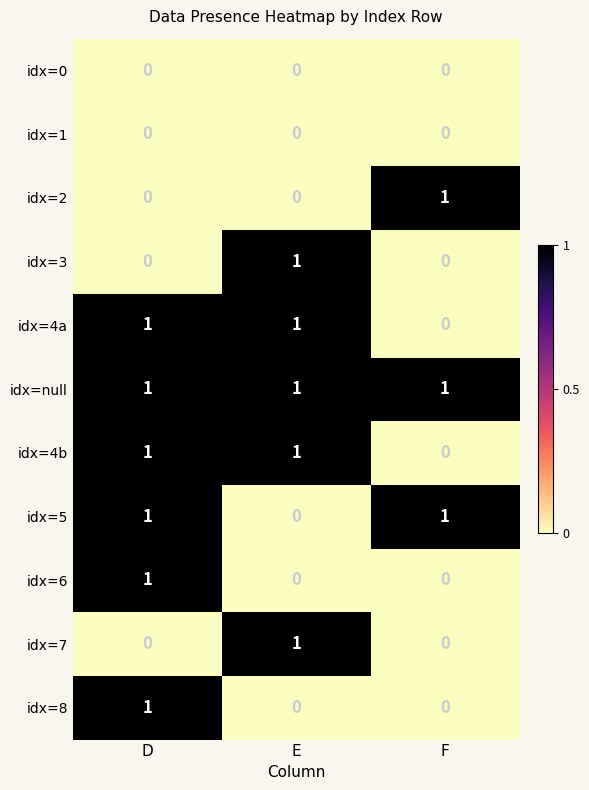

Is it true that idx=8 equals 0 at F?

True